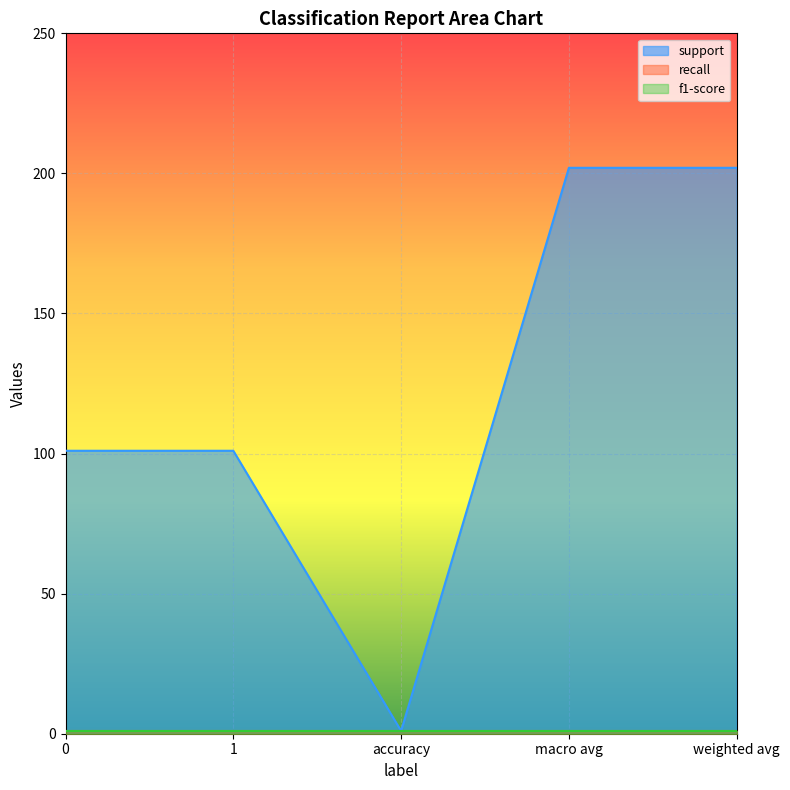

How many values in the support series exceed 101?

2